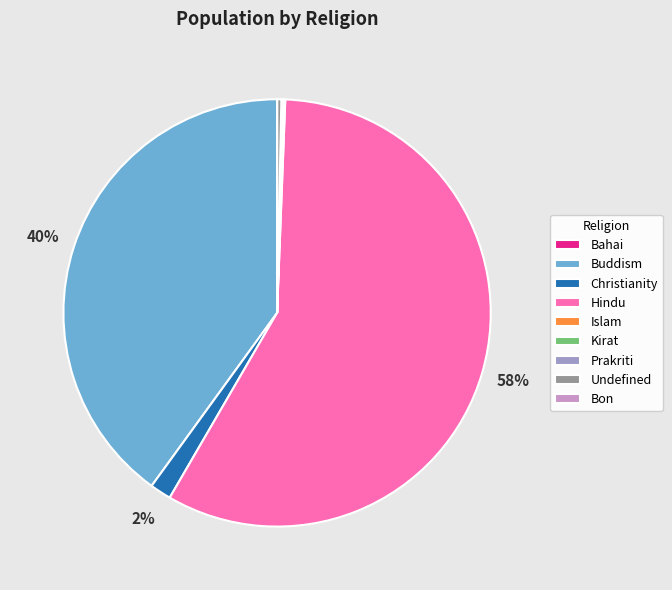

Does any single category account for the majority?

Yes